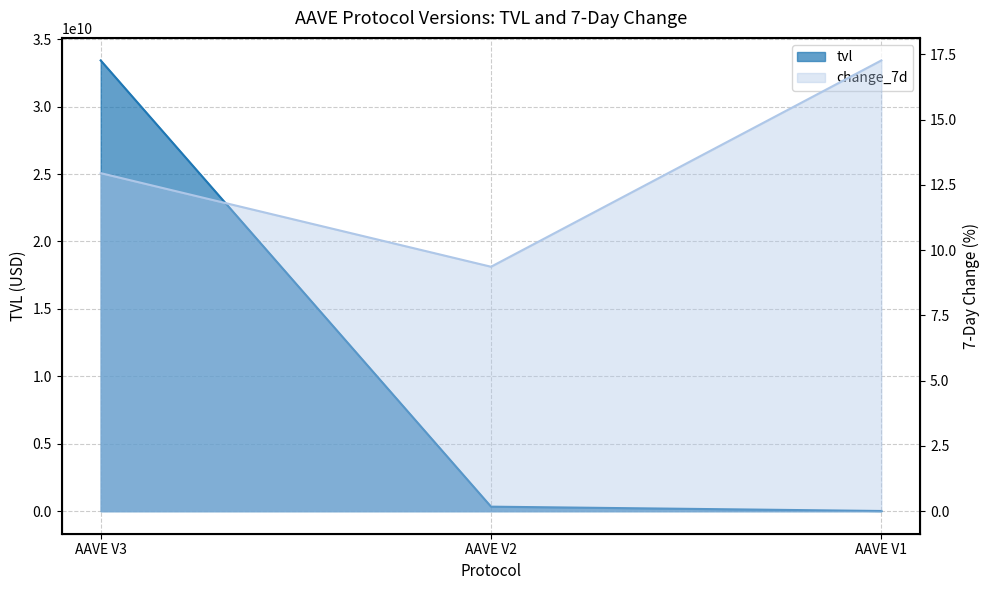

Reading right to left, what are all the values shown in this chart?

tvl: AAVE V1=14804247.1	AAVE V2=335541657.4	AAVE V3=33424696661.1
change_7d: AAVE V1=17.3	AAVE V2=9.4	AAVE V3=12.9